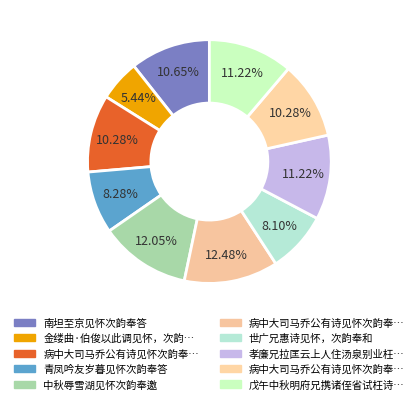

How many segments does this pie chart have?

10